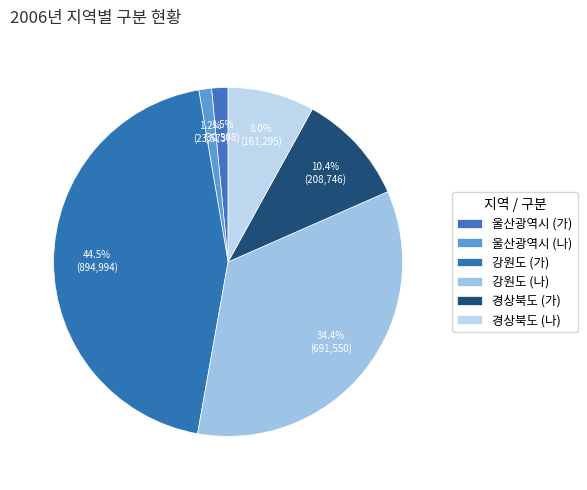

Is 울산광역시 (나) the majority of the pie?

No